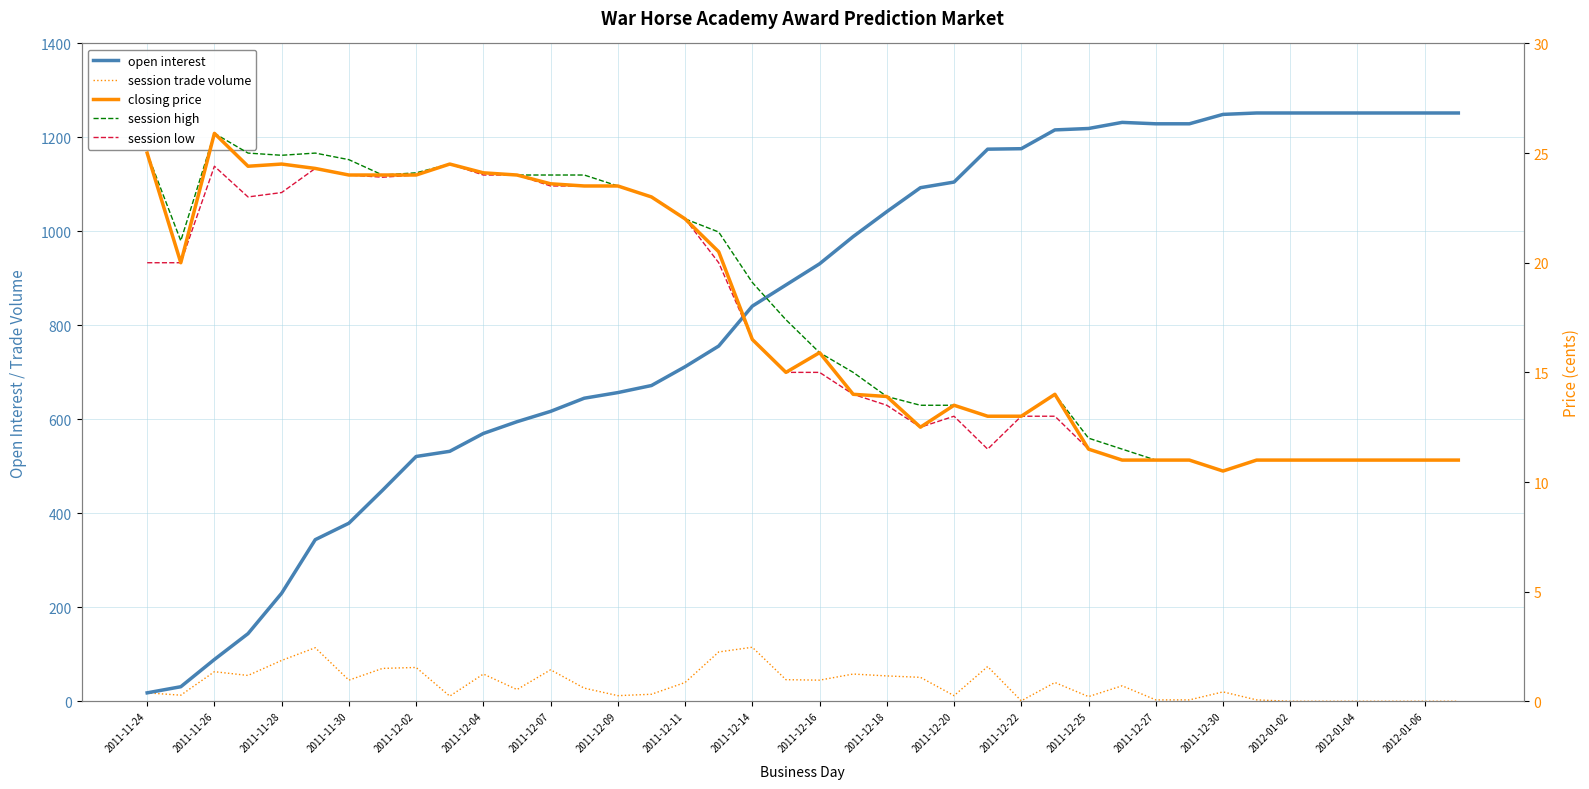

How many distinct data groups are displayed?

5